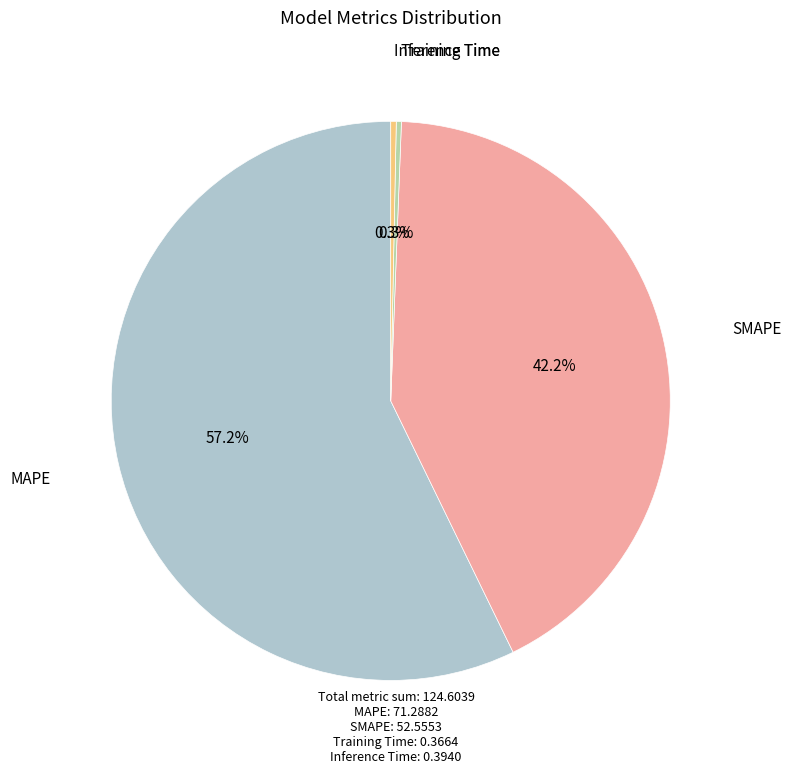

Does any single category account for the majority?

Yes